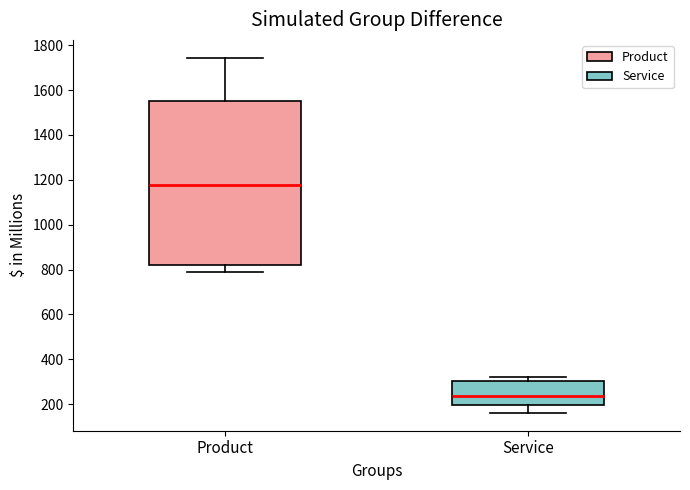

Which box's median line is the highest?

Product